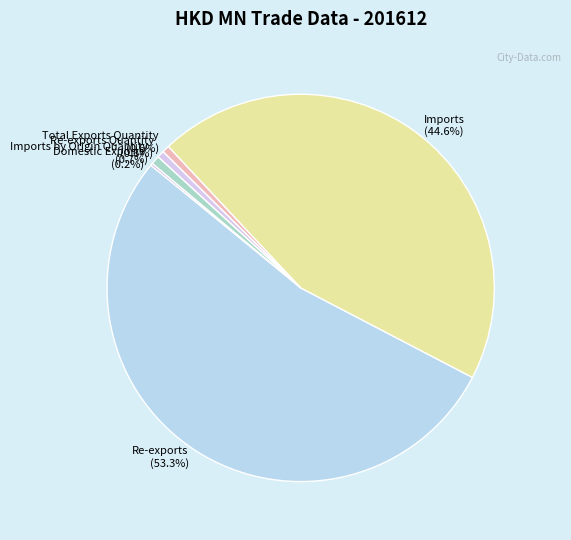

What is the largest slice in the pie chart?

Re-exports